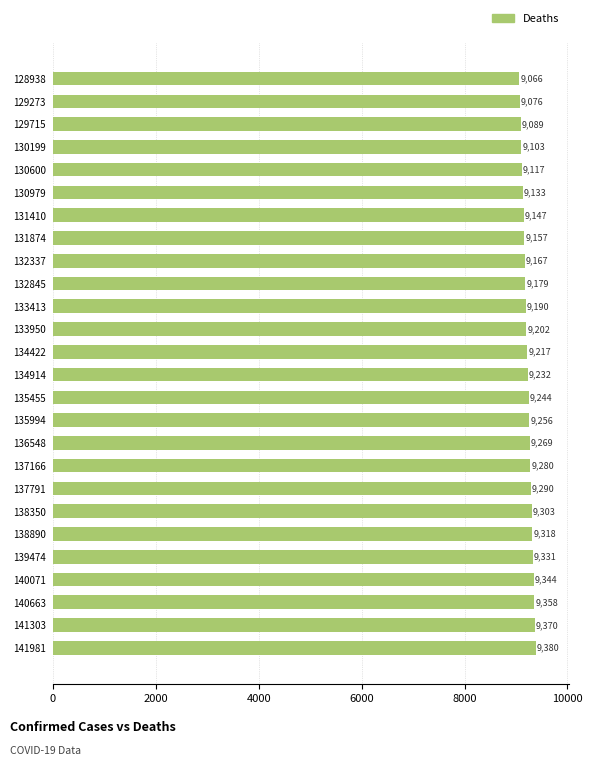

Rank the categories by value from highest to lowest.

141981, 141303, 140663, 140071, 139474, 138890, 138350, 137791, 137166, 136548, 135994, 135455, 134914, 134422, 133950, 133413, 132845, 132337, 131874, 131410, 130979, 130600, 130199, 129715, 129273, 128938